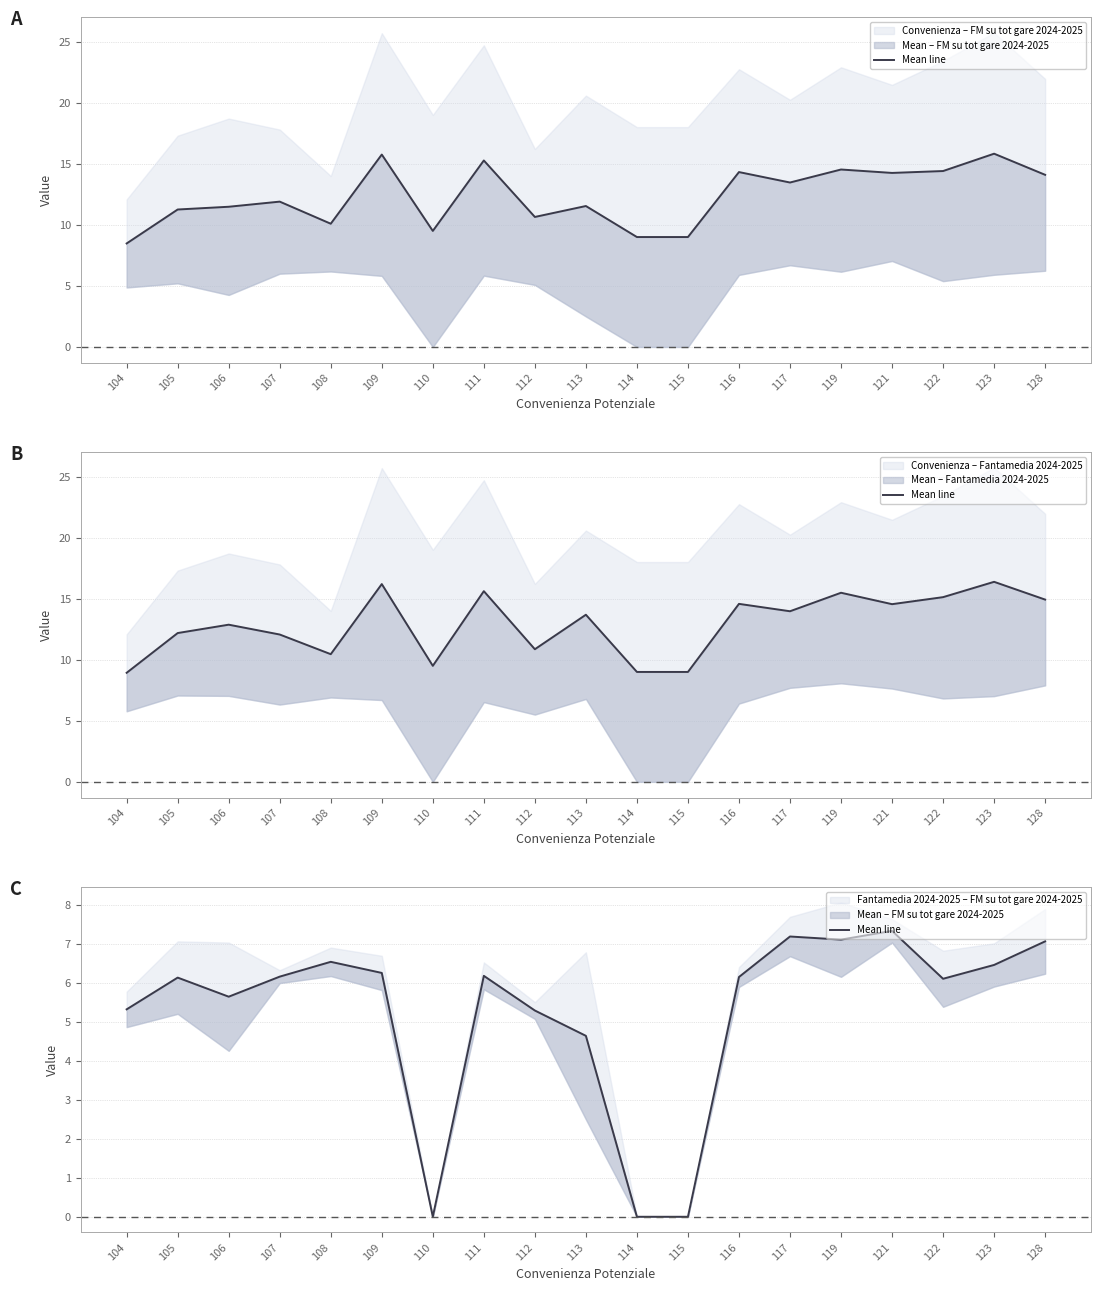

True or false: there are more than 0 points higher than both neighbors.

True